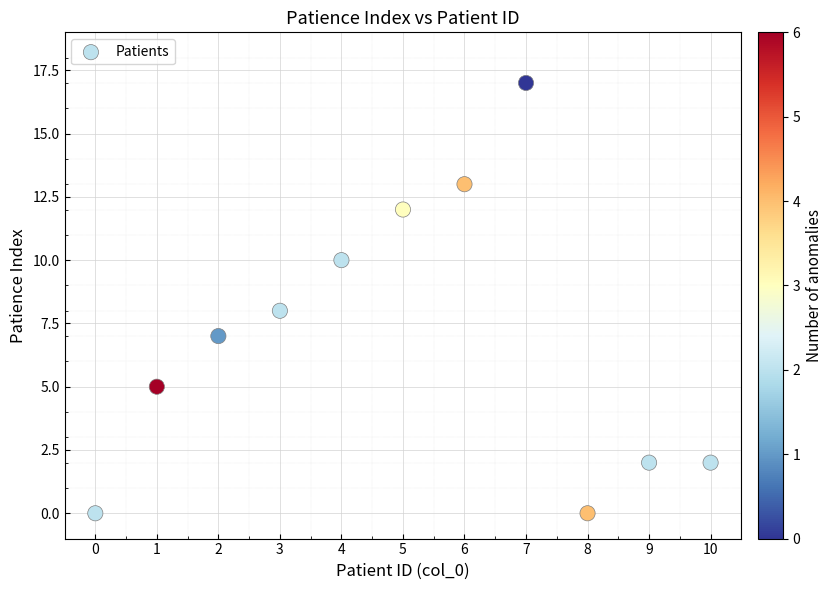

What is the range of Y values (max minus min)?

17